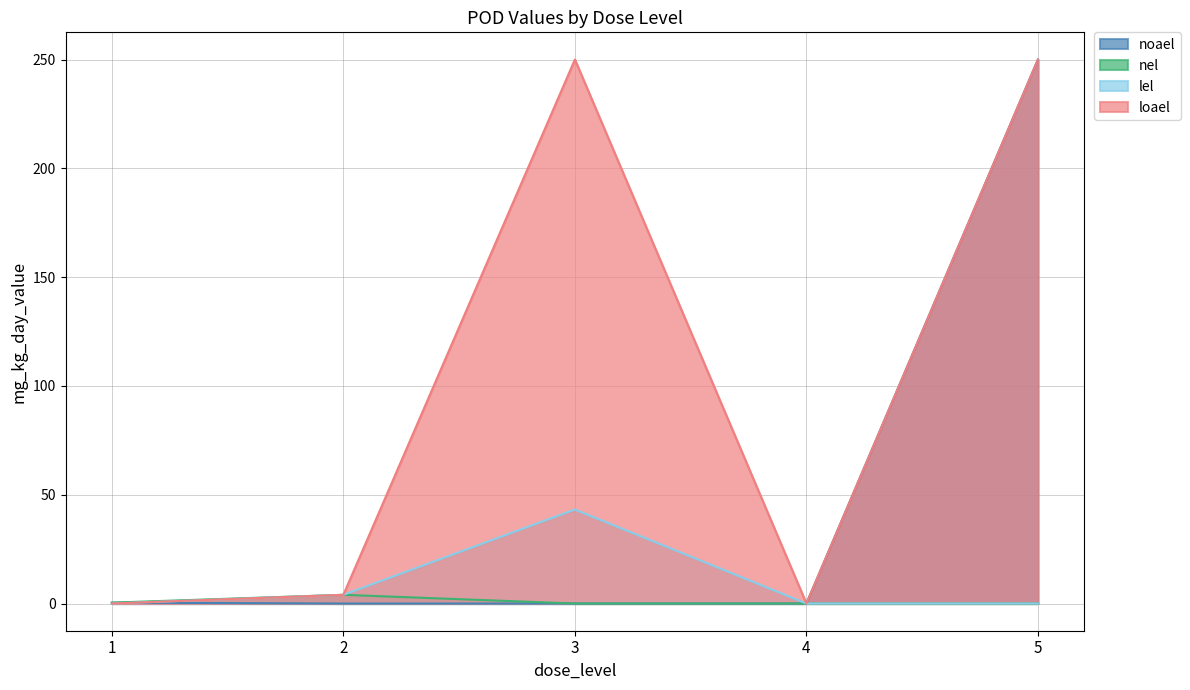

What is the difference between the second highest and minimum values in the nel series?

0.4